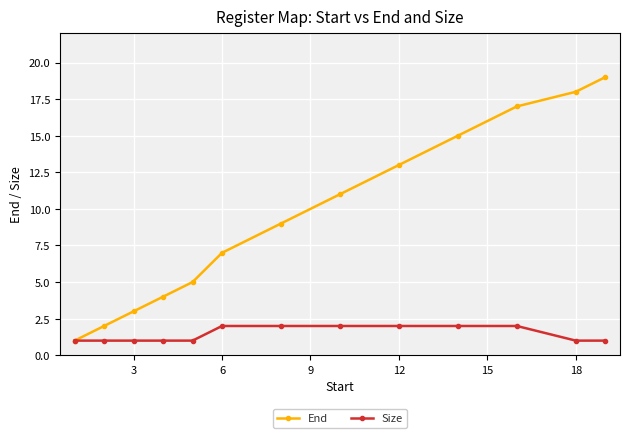

Which series has the widest spread of values?

End